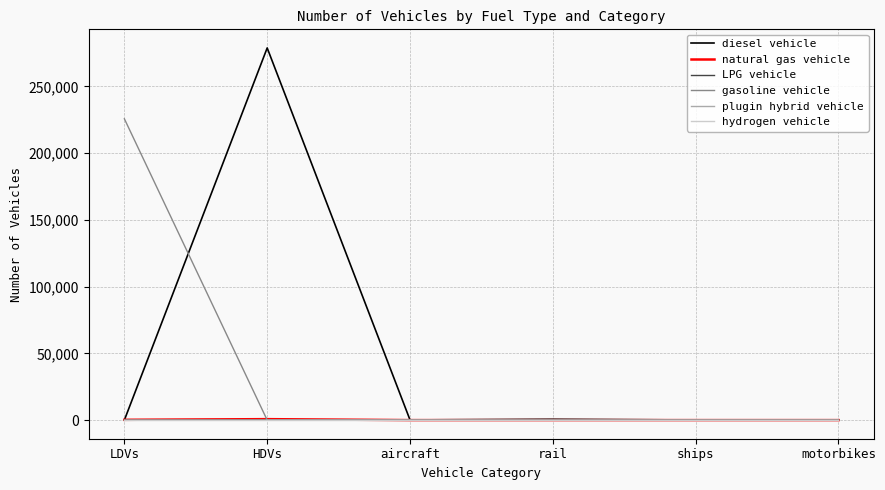

Does the chart display data point markers on the line(s)?

No